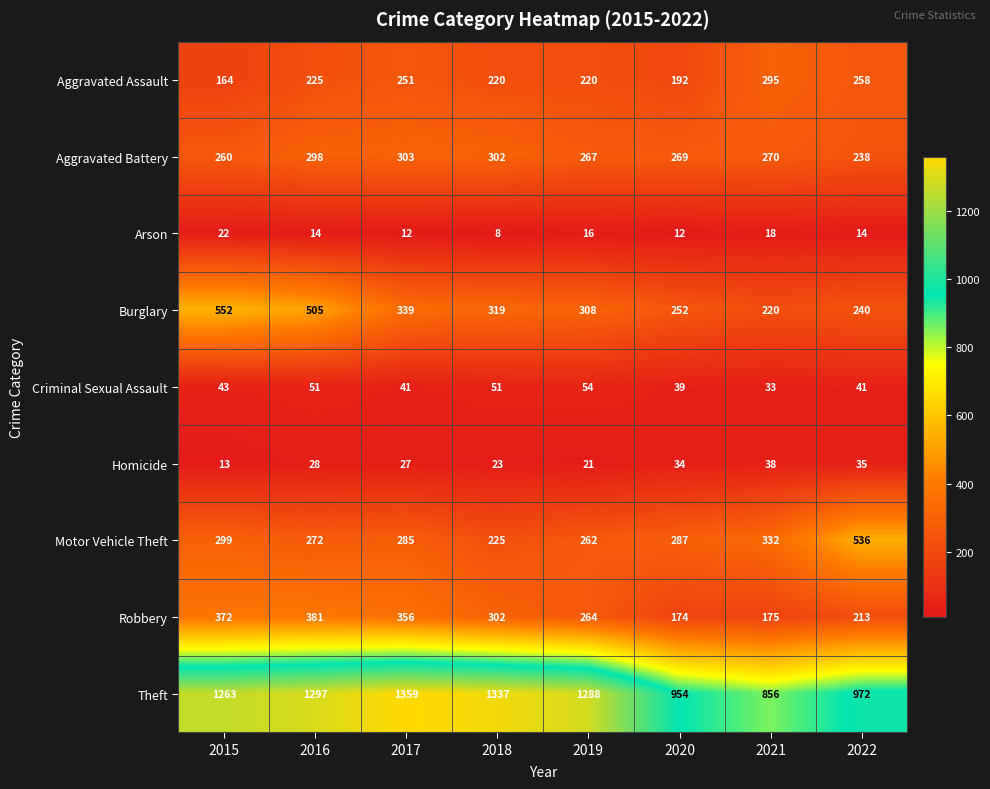

Which series has the largest range (max minus min)?

Theft